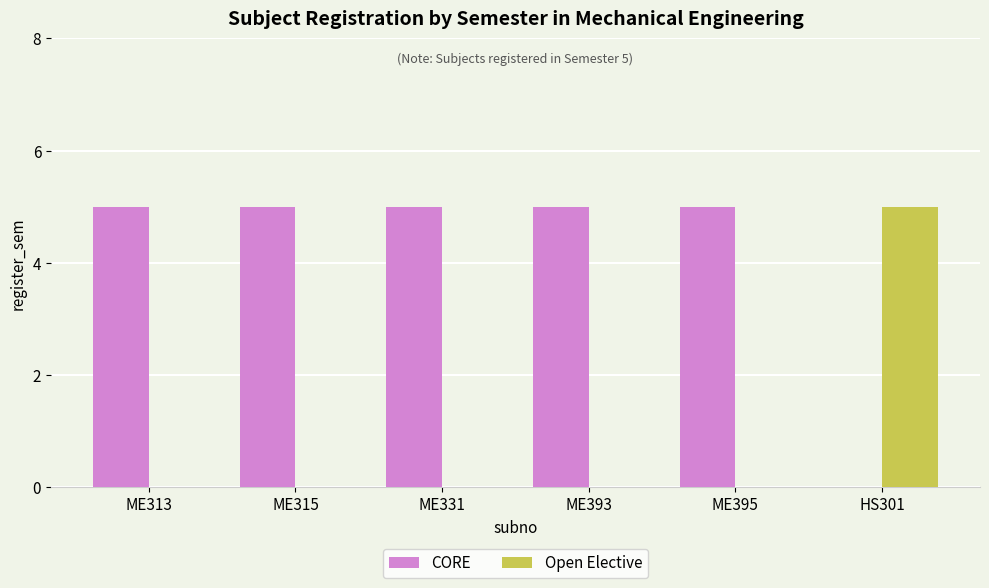

The Open Elective series shows 2 at ME315. True or false?

False